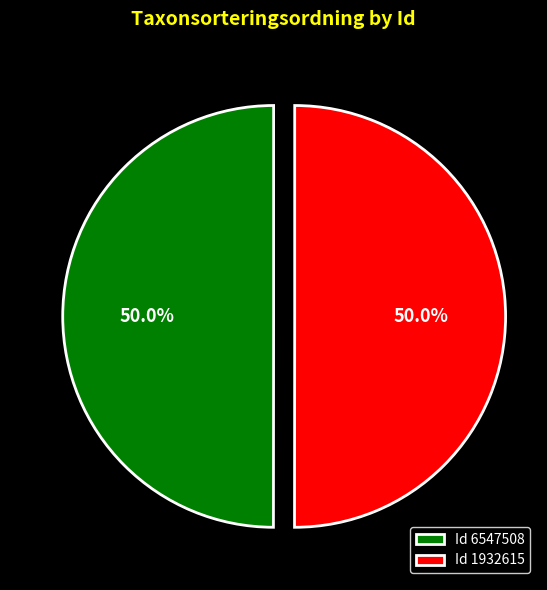

To the nearest percent, what is the average slice percentage?

50%